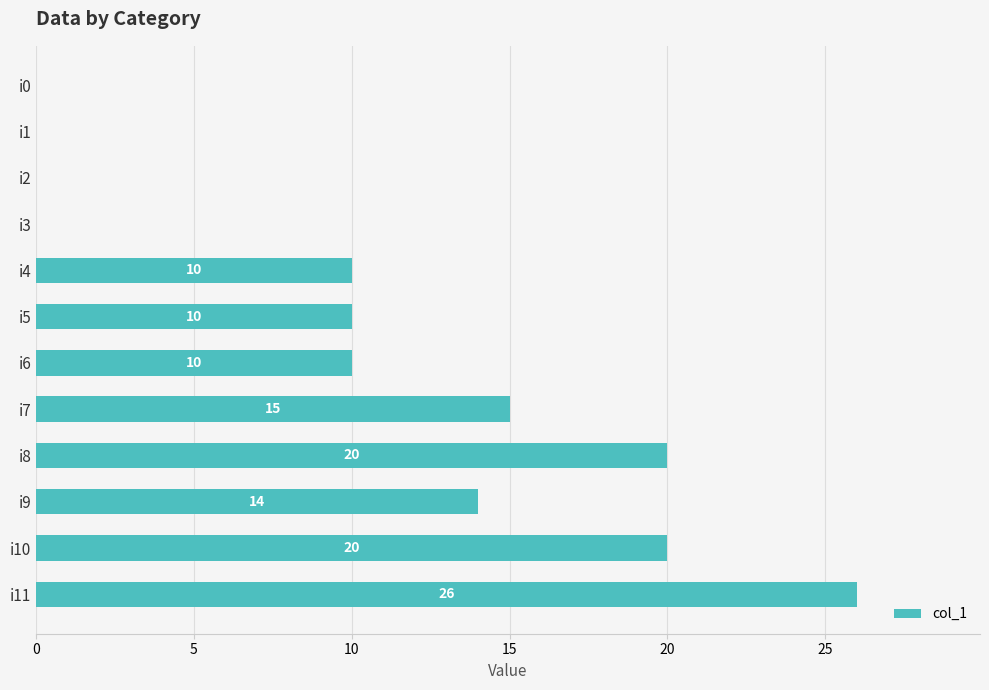

Reading bottom to top, list all the values displayed in this chart.

i11=26	i10=20	i9=14	i8=20	i7=15	i6=10	i5=10	i4=10	i3=0	i2=0	i1=0	i0=0